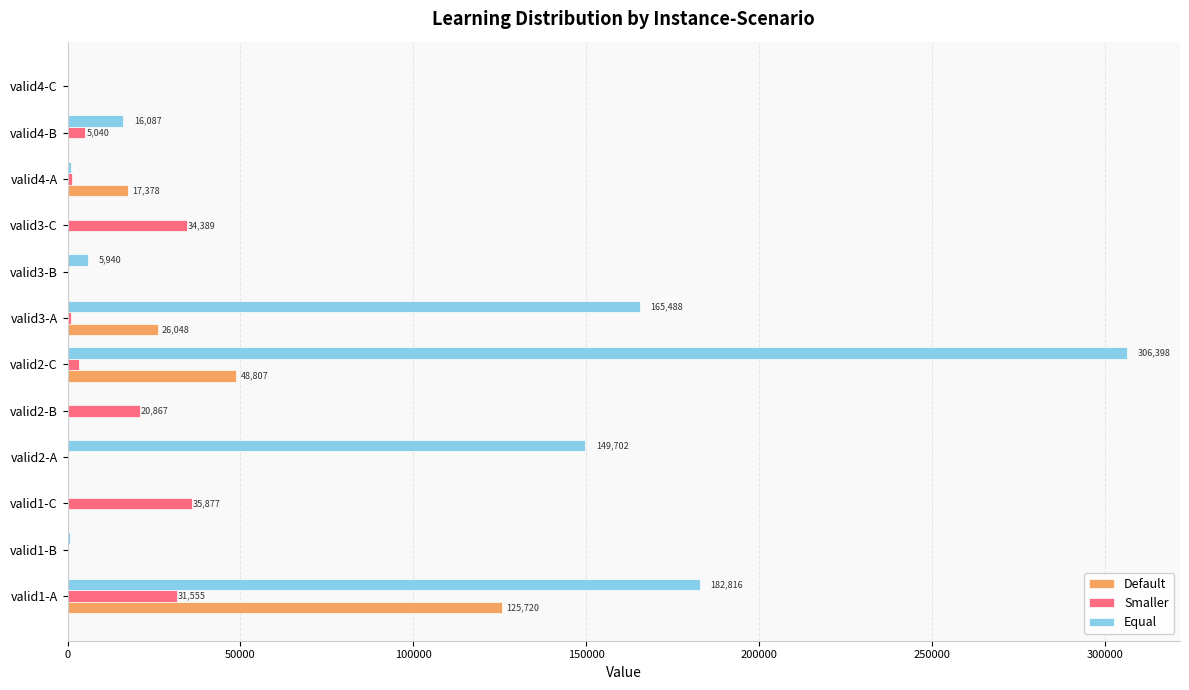

At which label is Default closest to 62860?

valid2-C